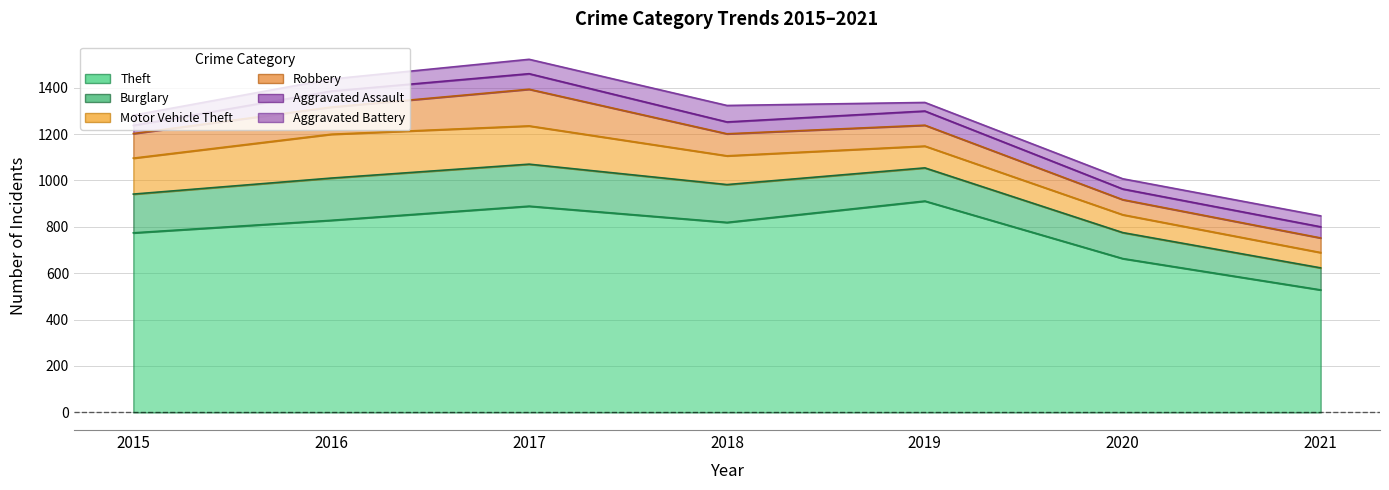

Which has a higher value, 2020 or 2018?

2018